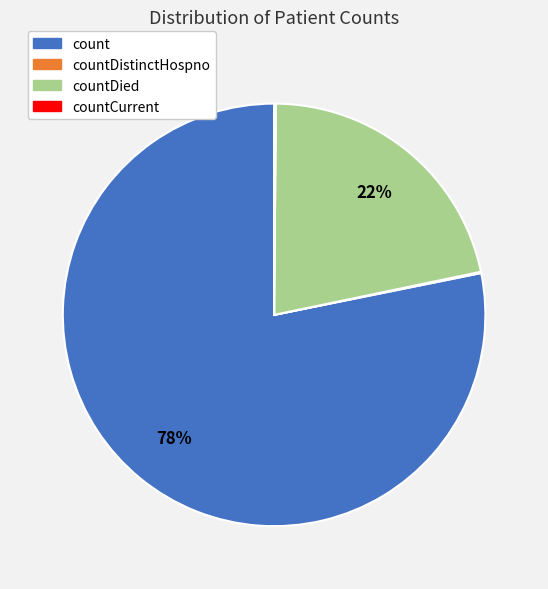

Is there a majority slice in this chart?

Yes